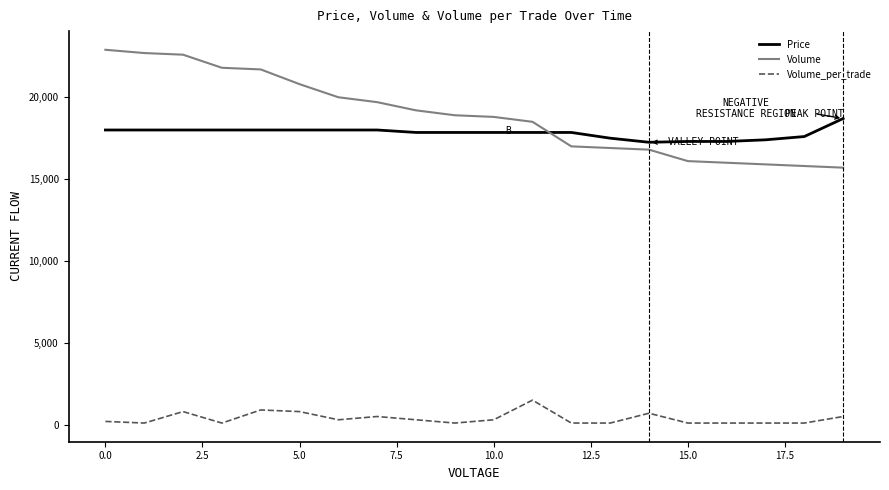

What is the minimum value for Price?

17250